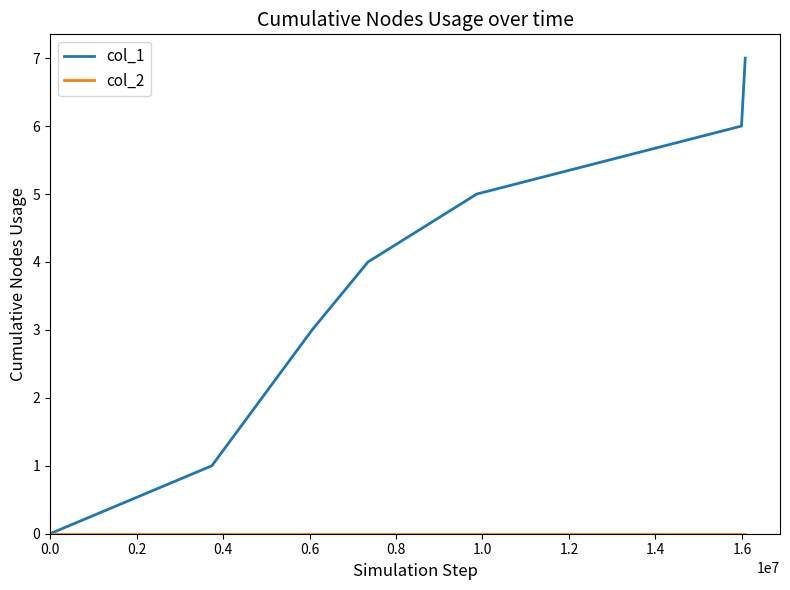

Which series has the widest spread of values?

col_1